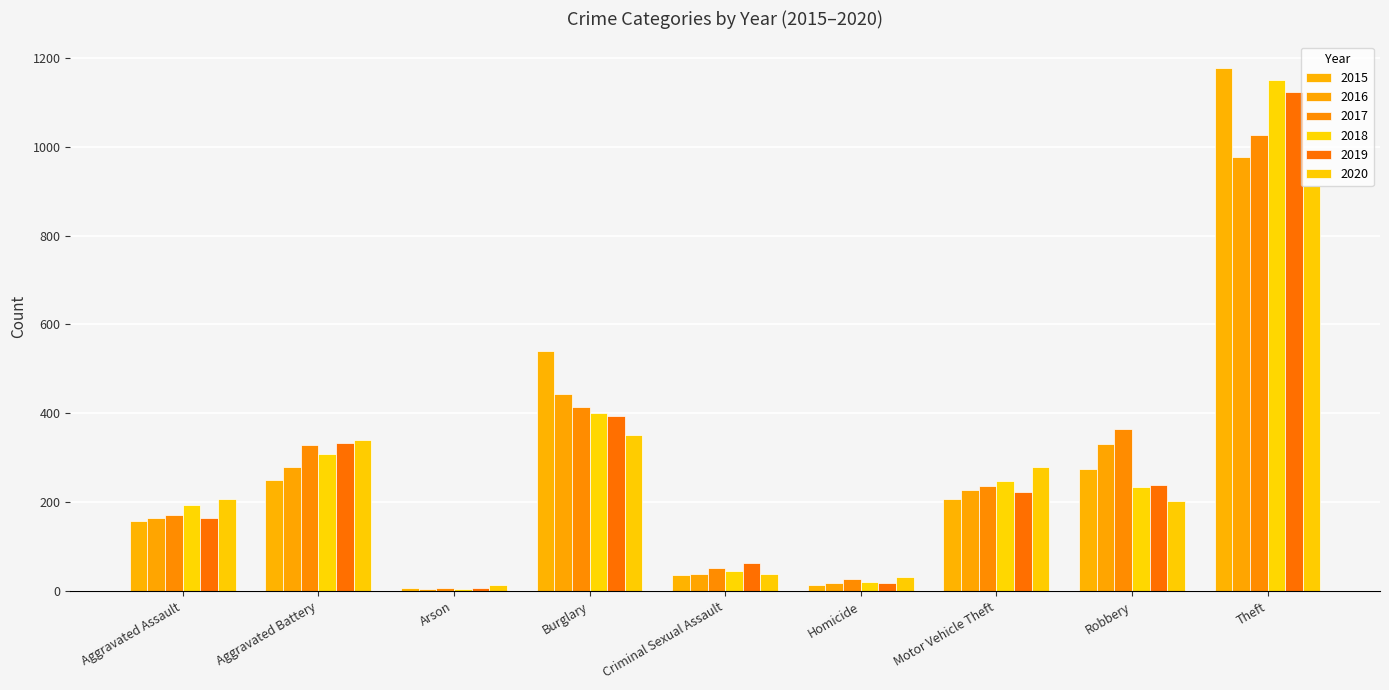

Is it true that 2020 equals 202 at Robbery?

True